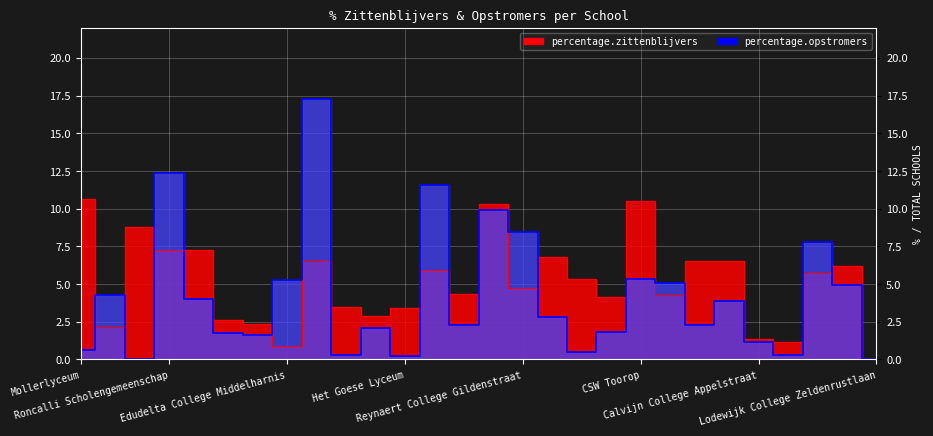

Which category has the highest value in the percentage.zittenblijvers series?

Mollerlyceum